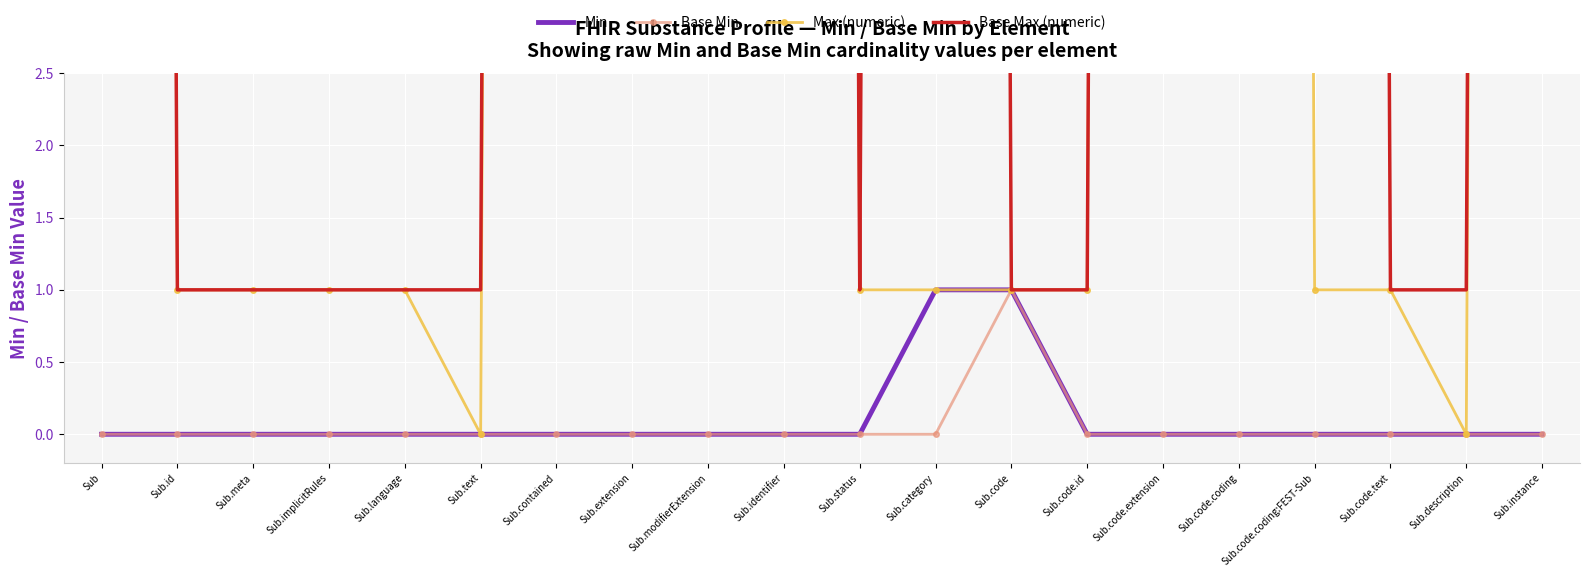

True or false: Base Max (numeric) and Max (numeric) cross at least once.

False